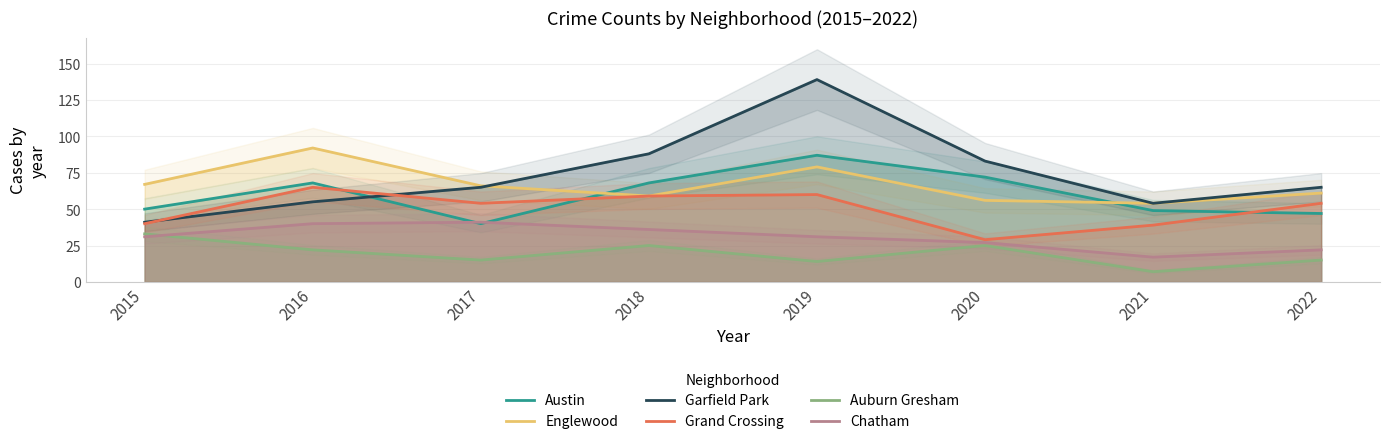

Does the chart display data point markers on the line(s)?

No